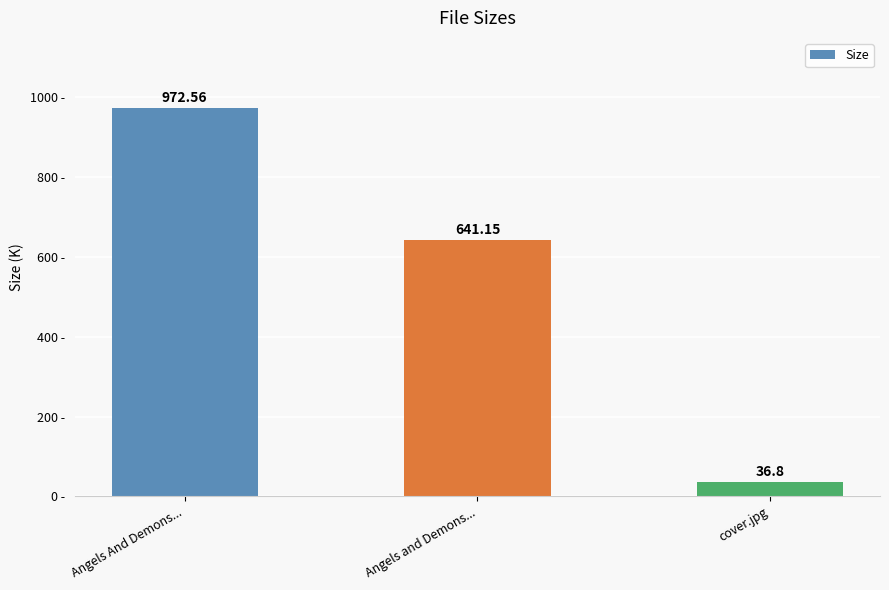

Rank the categories by value from highest to lowest.

Angels And Demons..., Angels and Demons..., cover.jpg